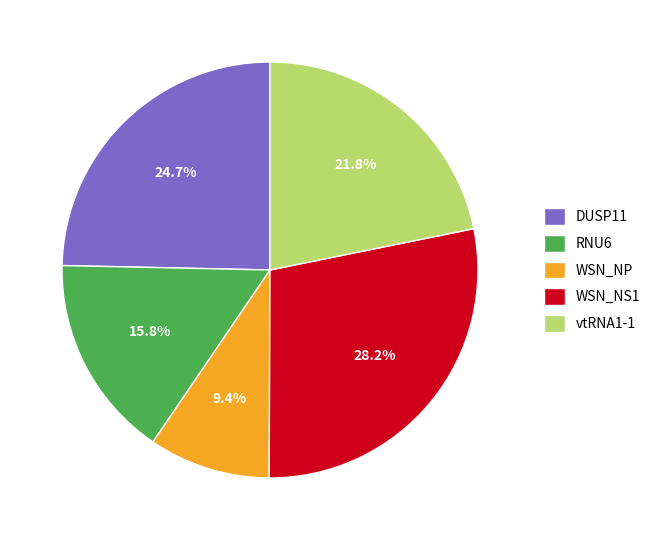

Count the number of slices in the pie.

5